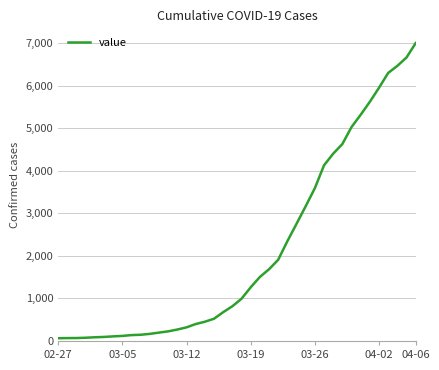

How many lines are shown in the chart?

1